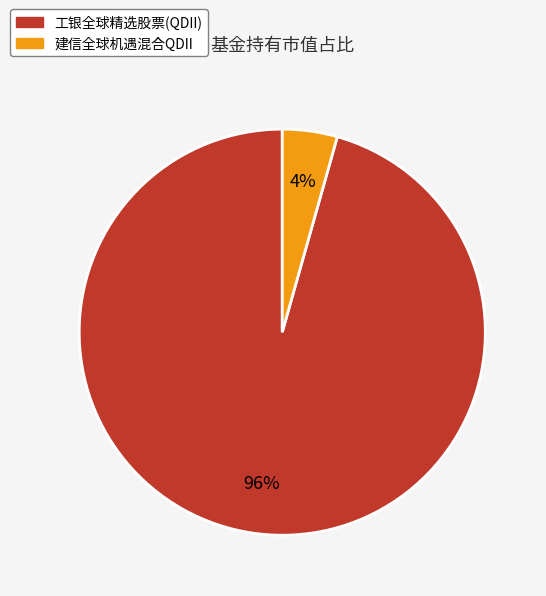

What is the largest slice in the pie chart?

工银全球精选股票(QDII)